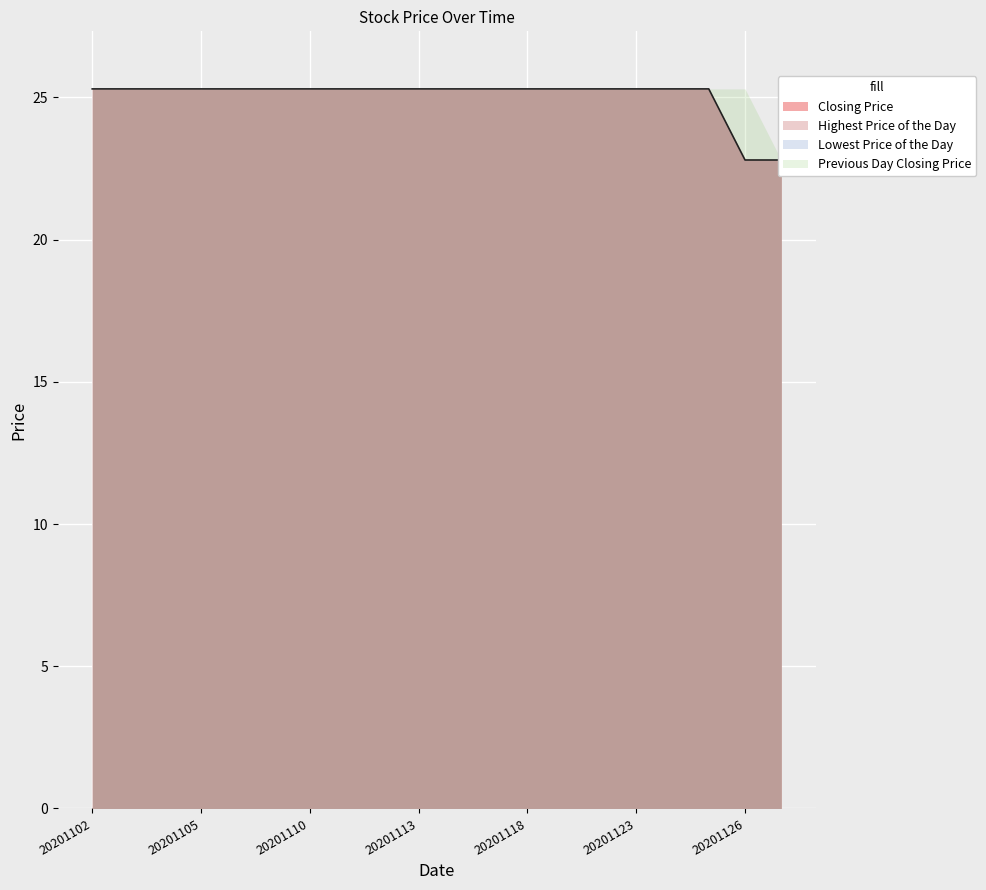

At how many categories does at least one series exceed 23?

19